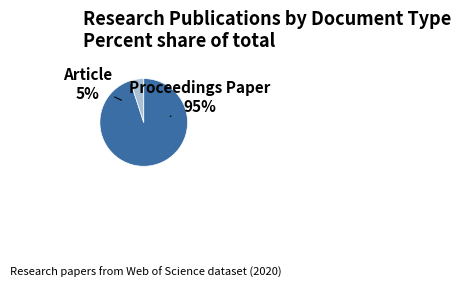

How many slices are in this pie chart?

2